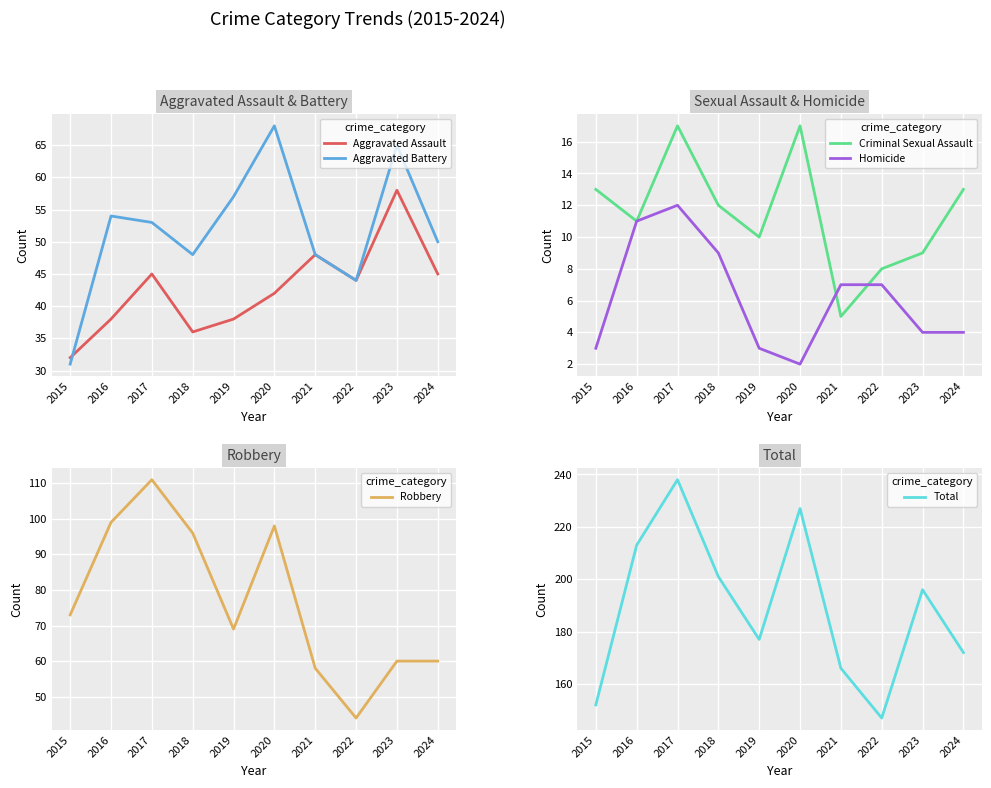

True or false: Total and Robbery cross at least once.

False